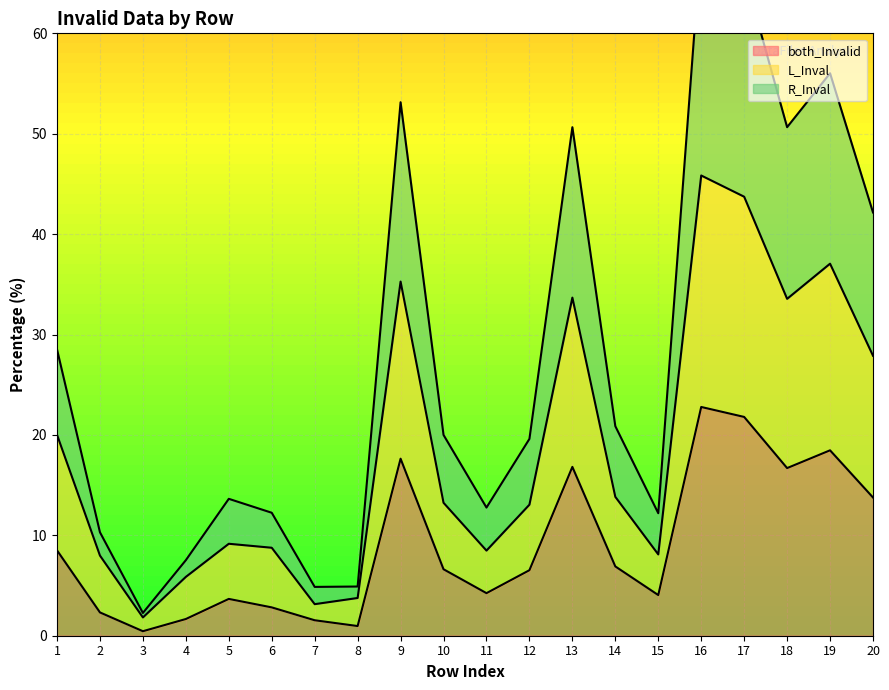

What is the greatest value displayed?

69.2